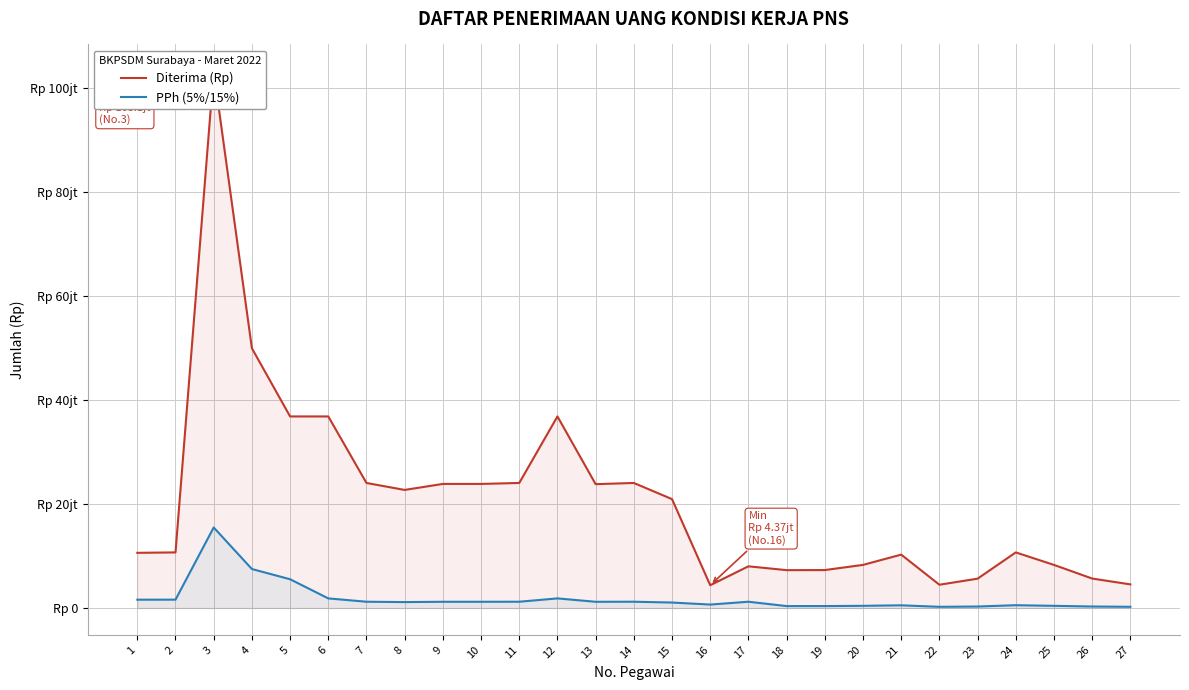

Count the number of data series in this chart.

2